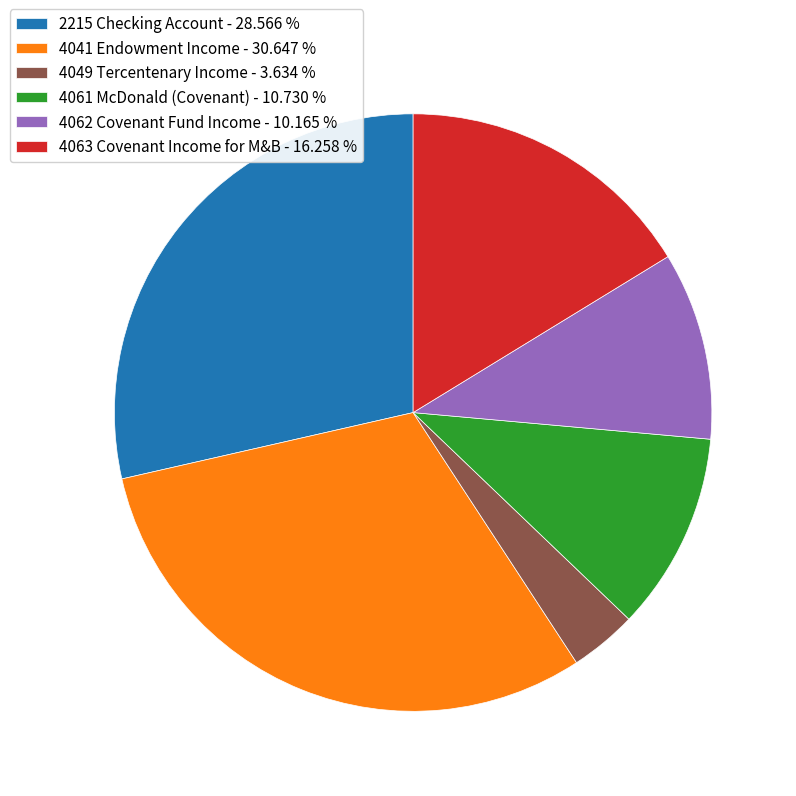

Which slice is the smallest?

4049 Tercentenary Income